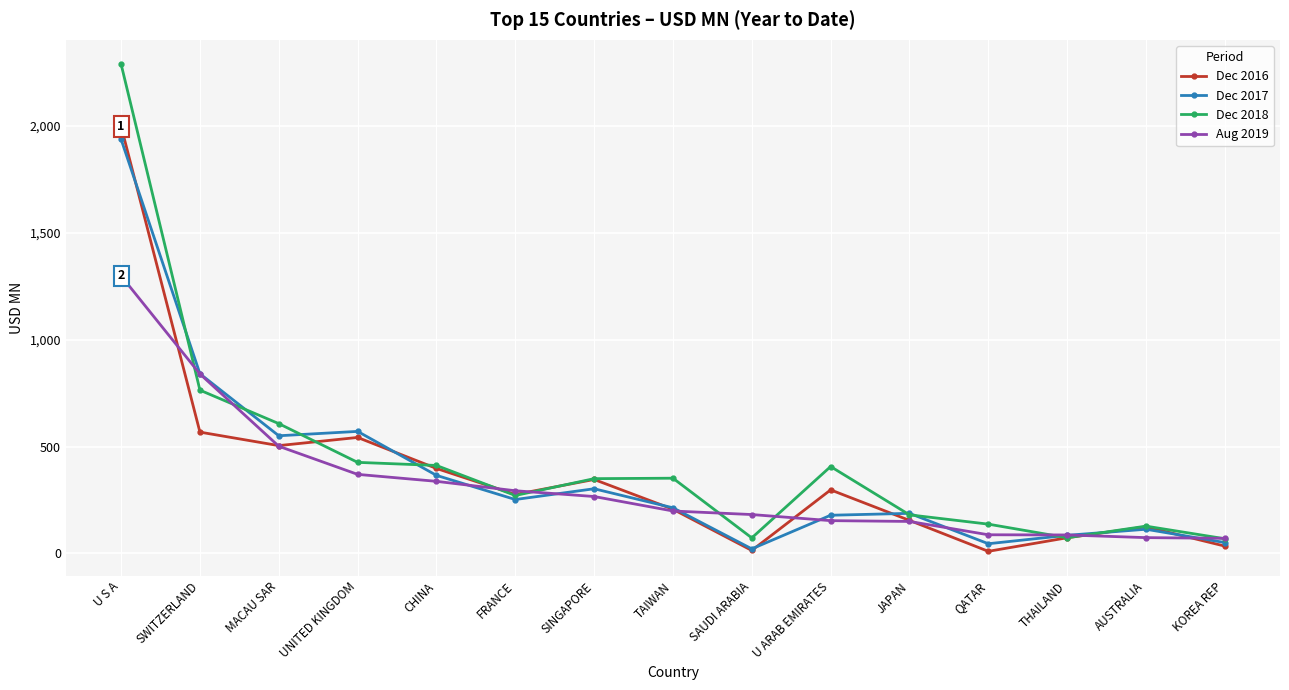

Which series has the largest range (max minus min)?

Dec 2018